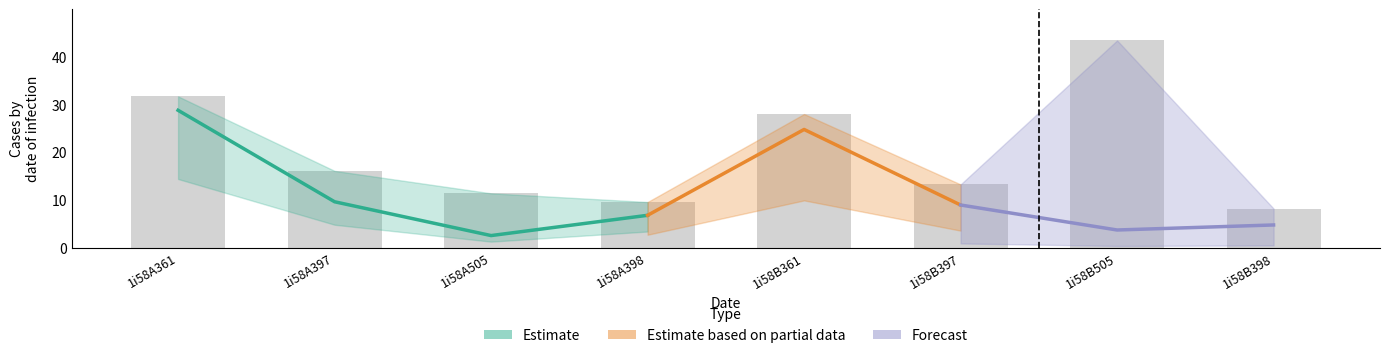

List the labels in order of value, smallest first.

1i58B398, 1i58A398, 1i58A505, 1i58B397, 1i58A397, 1i58B361, 1i58A361, 1i58B505